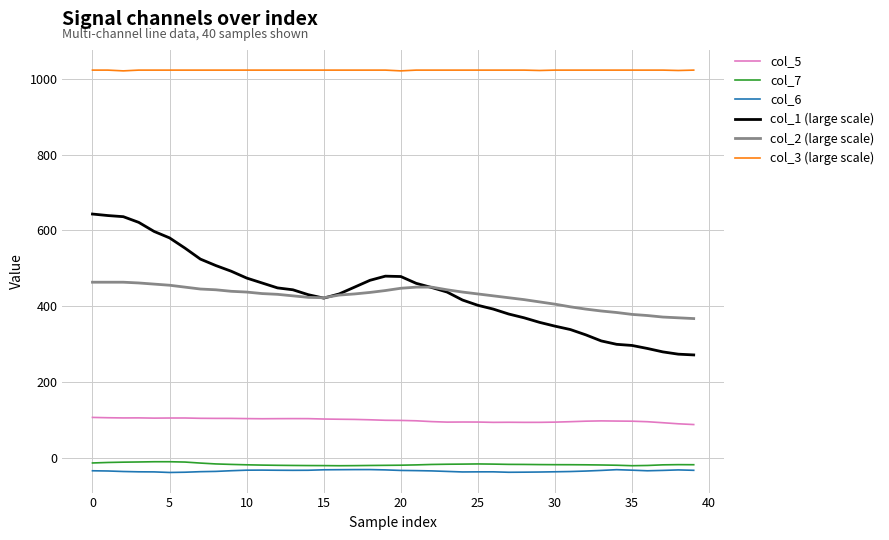

True or false: col_6 and col_1 (large scale) intersect in this chart.

False